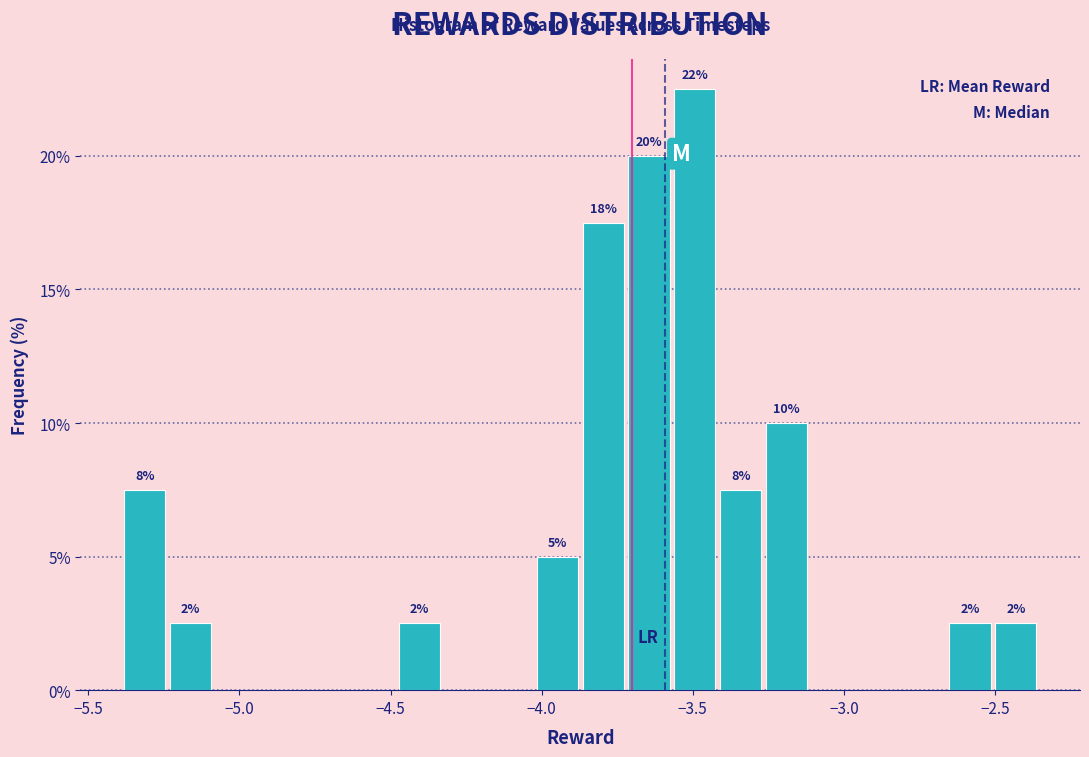

Read against the x-axis, roughly where is the centre of the tallest bar?

-3.50